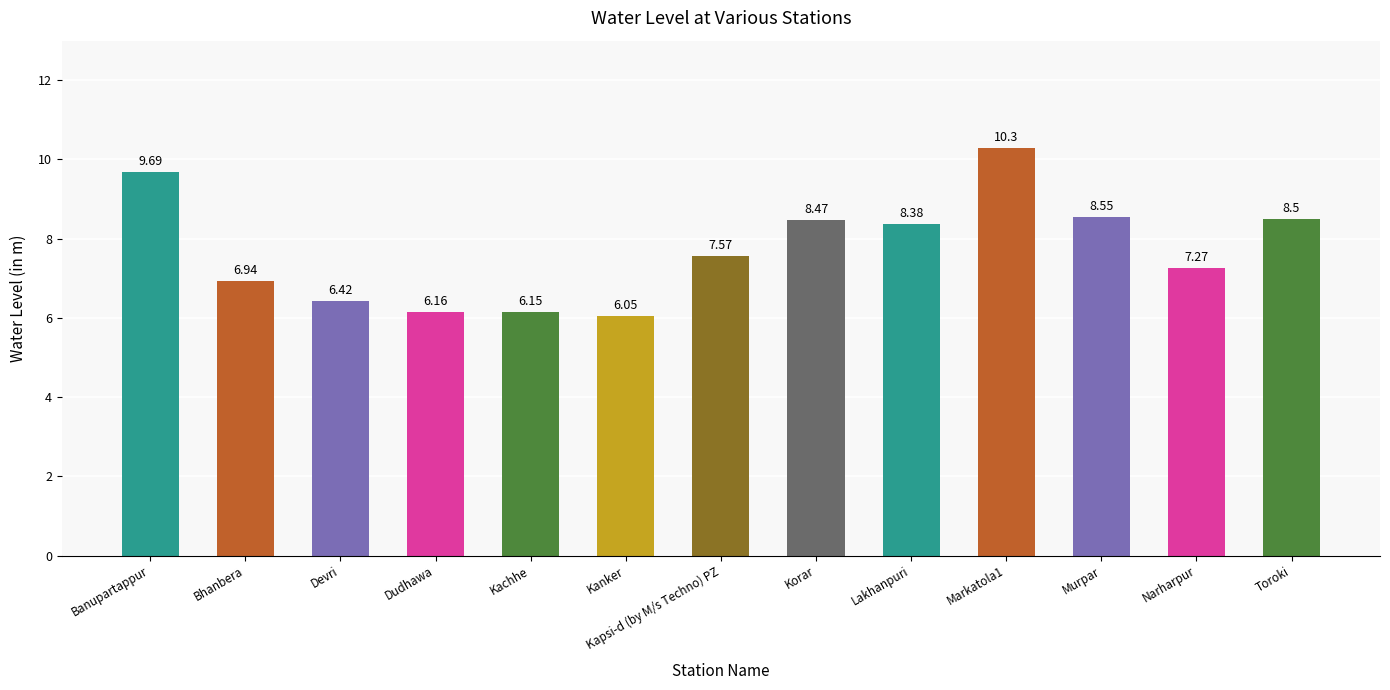

Are the bars horizontal?

No